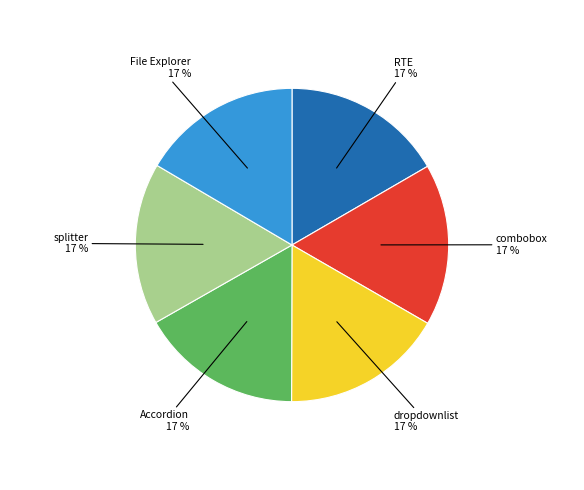

Approximately how many times larger is the value at File Explorer compared to dropdownlist?

1.0